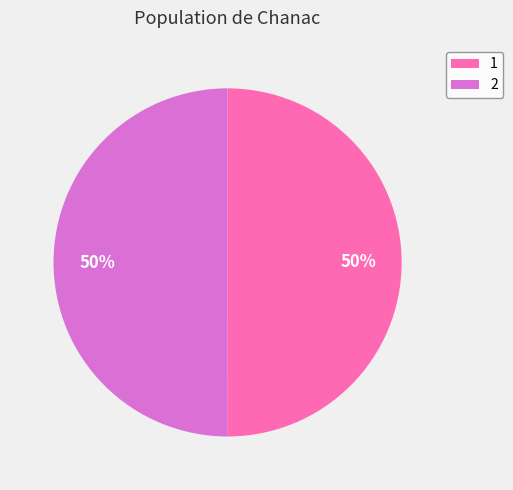

To the nearest percent, what is the combined percentage of 1 and 2?

100%